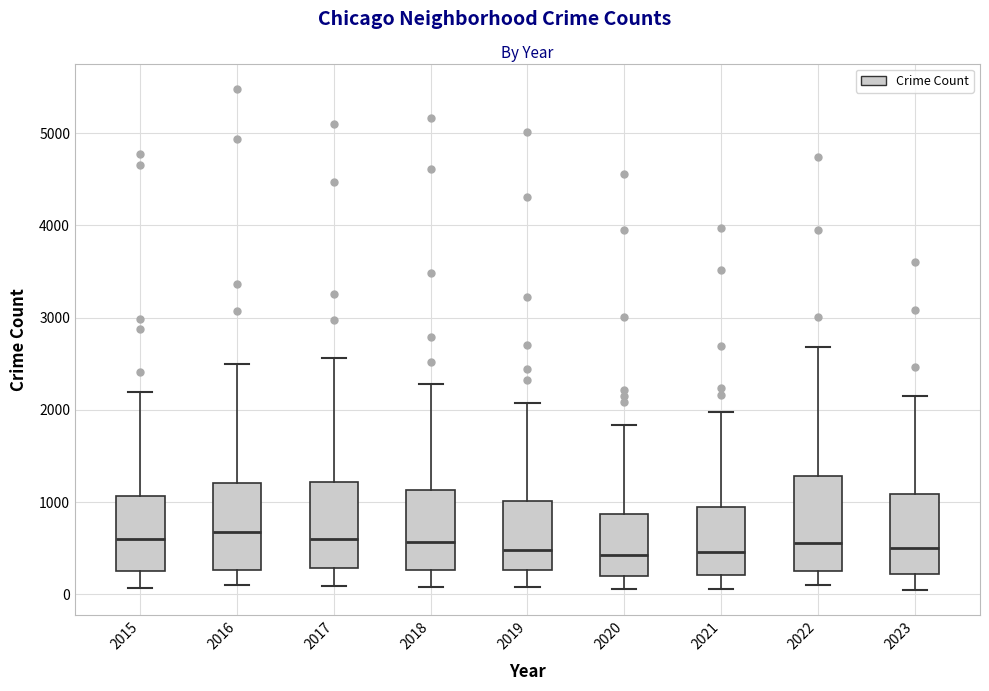

Where does the median line of the box at x = 2018 sit on the y-axis? The values are not printed on the chart, so give them approximately, as read against the axis.

600